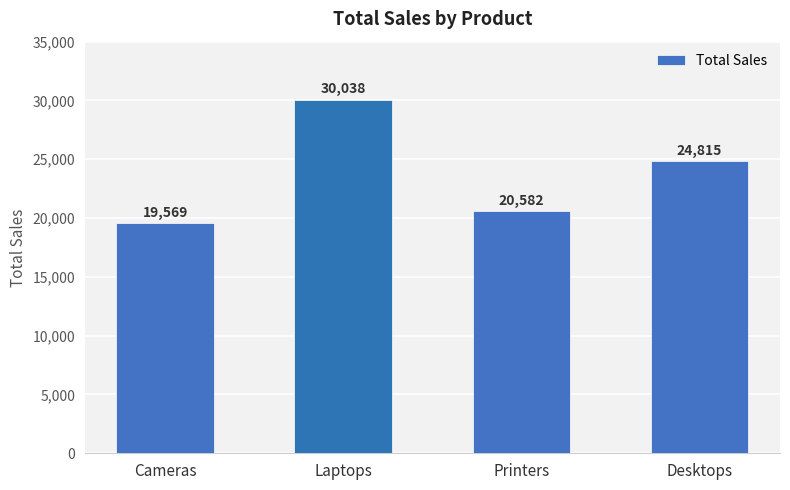

Does the chart contain stacked bars?

No